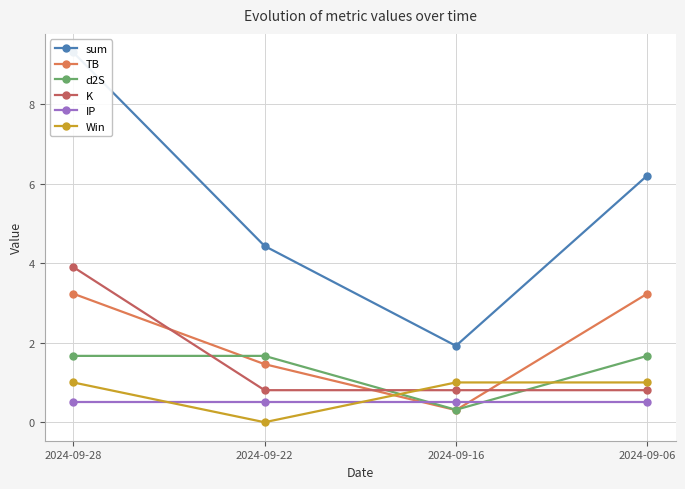

True or false: IP and Win cross at least once.

True